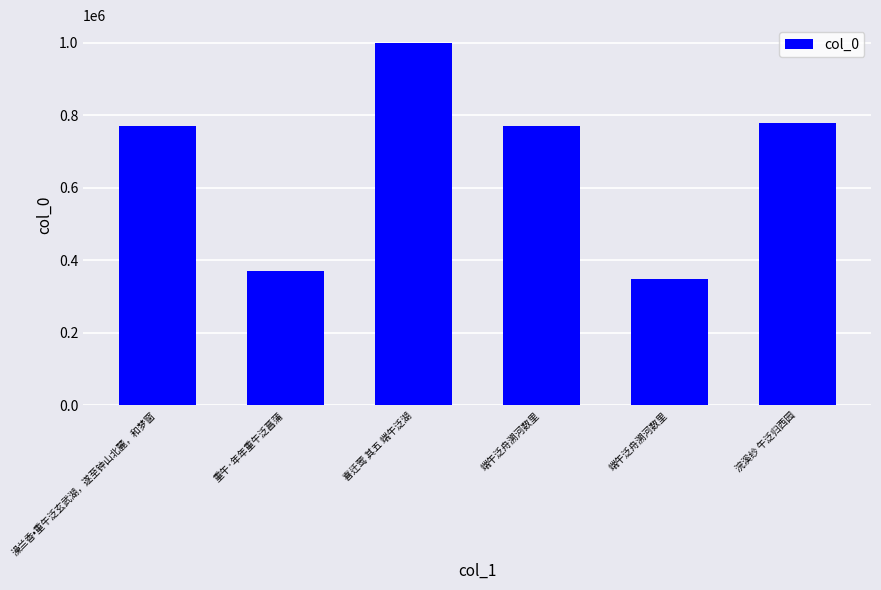

At which label does the data first exceed 771239?

喜迁莺 其五 端午泛湖